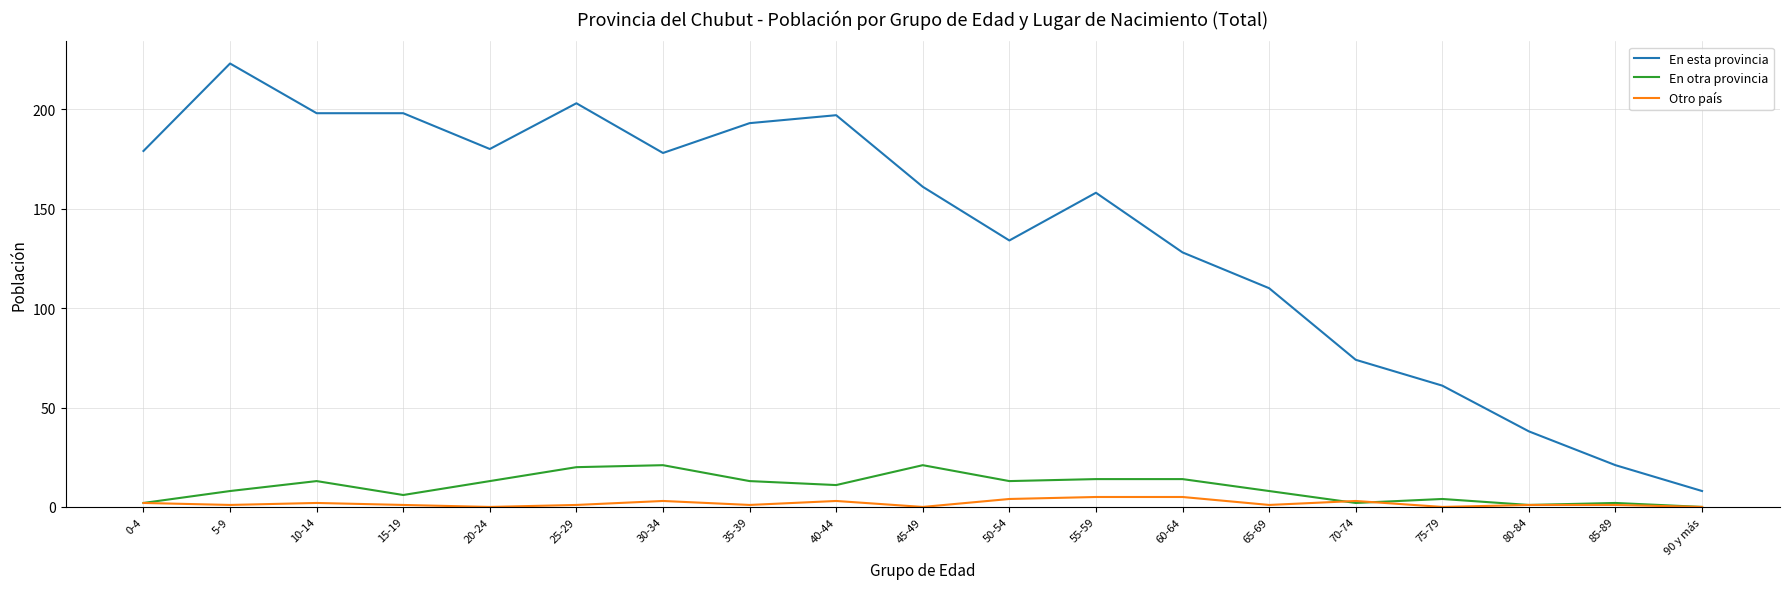

At 25-29, list the series in order from smallest to largest.

Otro país, En otra provincia, En esta provincia